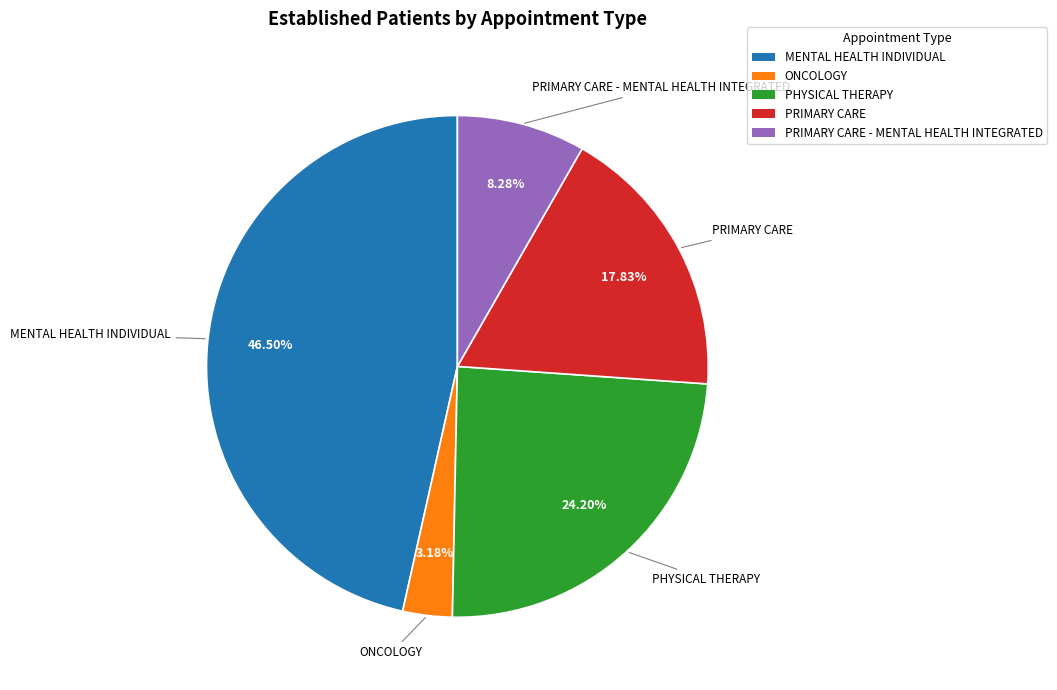

Does any single category account for the majority?

No